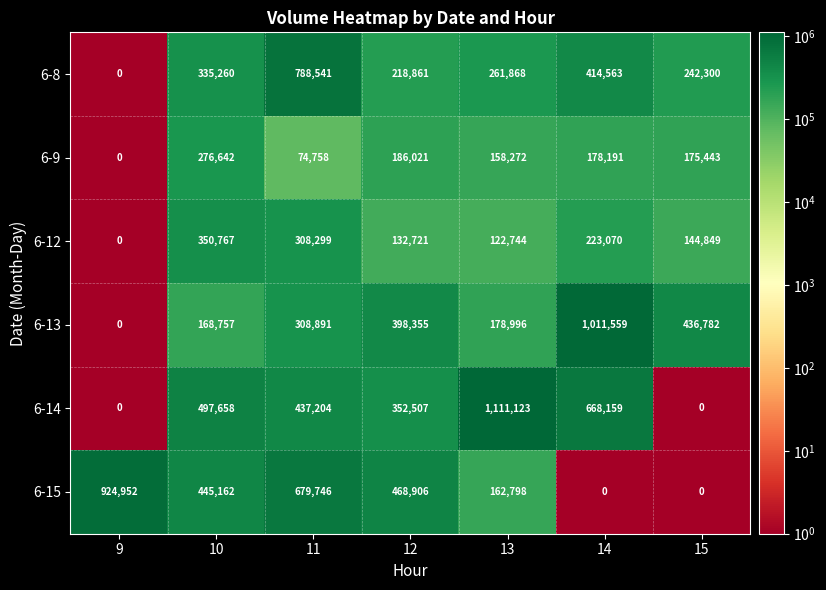

What is the difference between the highest and lowest values at 13?

988379